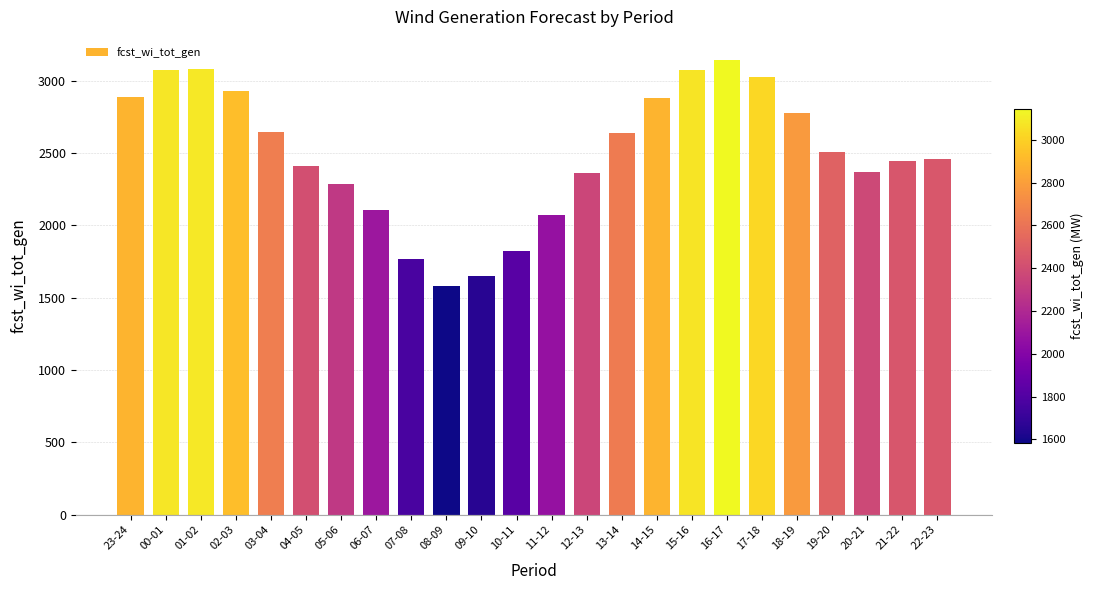

Which label corresponds to the smallest value in the chart?

08-09